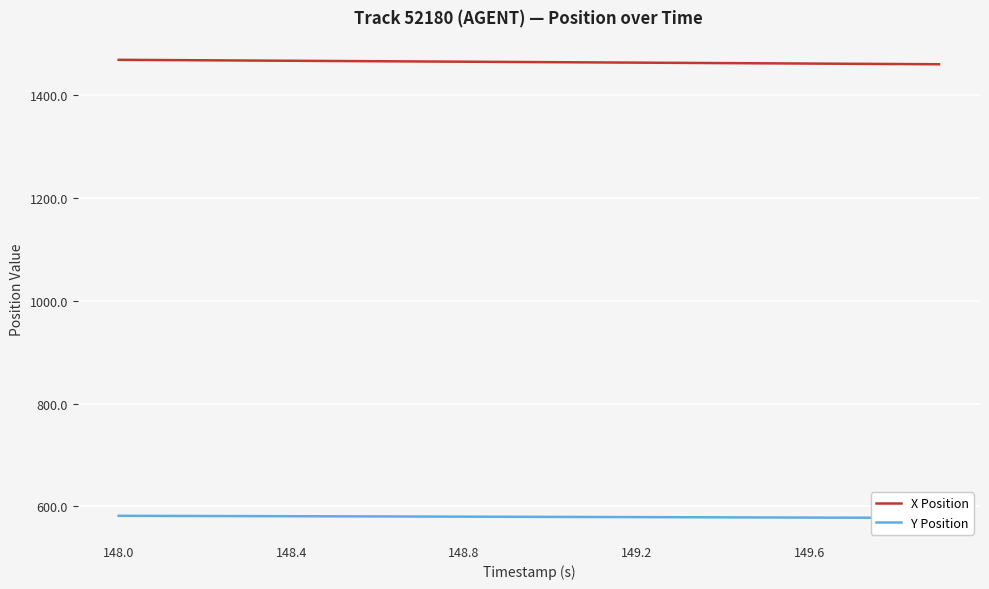

The X Position series shows 1469.0 at 148.0. True or false?

True